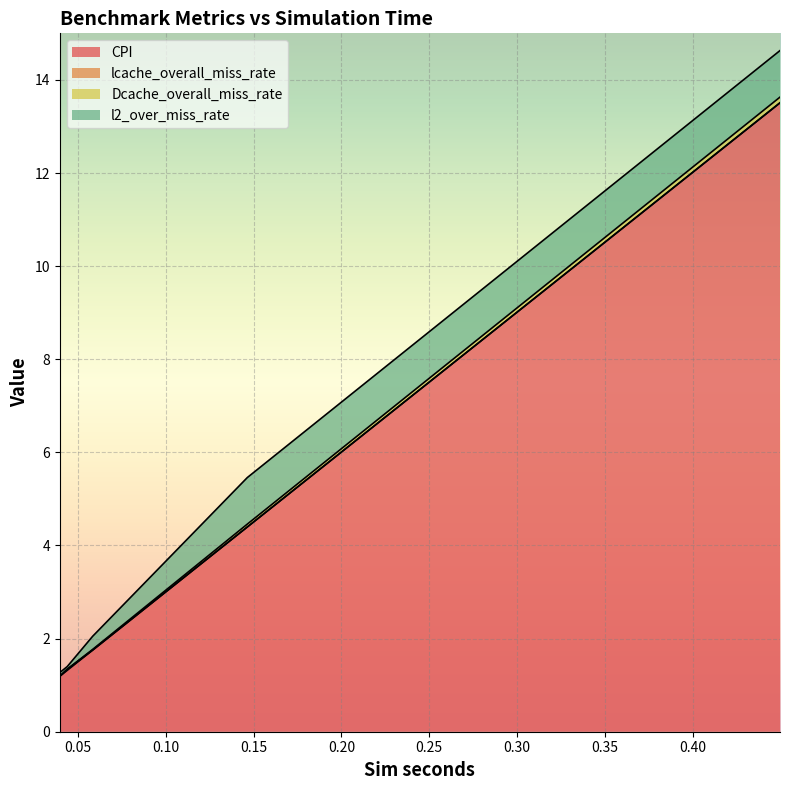

Which category has the lowest value in the CPI series?

0.039646